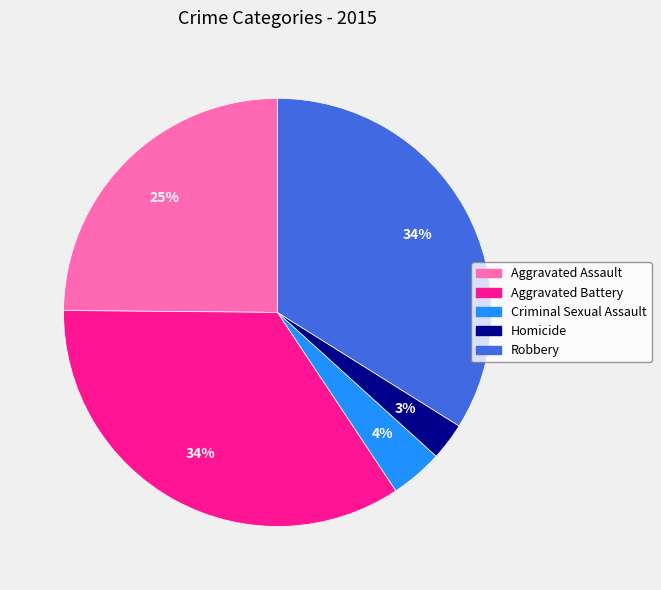

How many slices are in this pie chart?

5